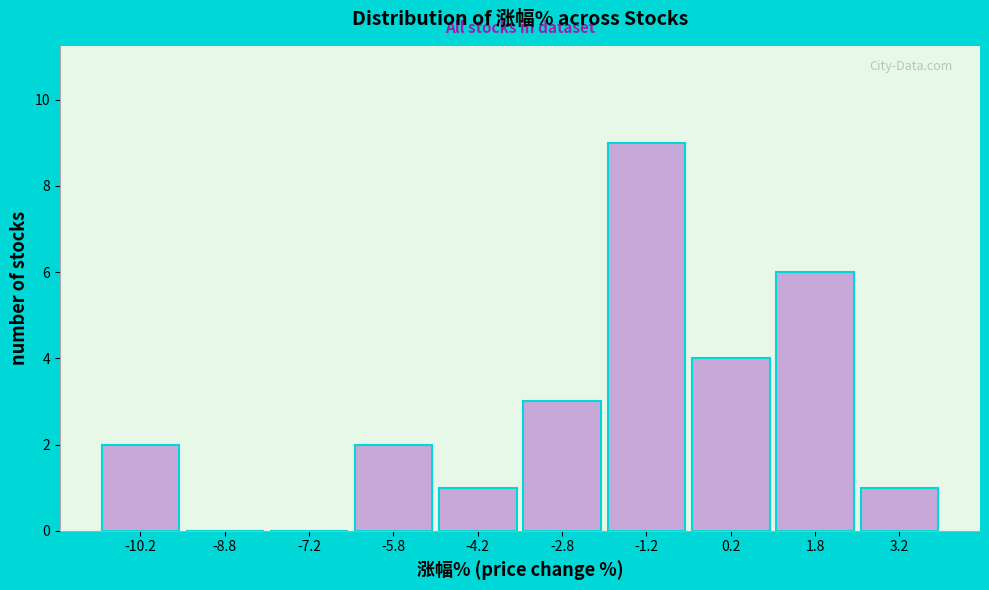

How tall is the bar that spans -0.5 to 1.0 on the x-axis? Neither the bar edges nor the heights are printed on the chart, so give them approximately, as read against the axes.

4